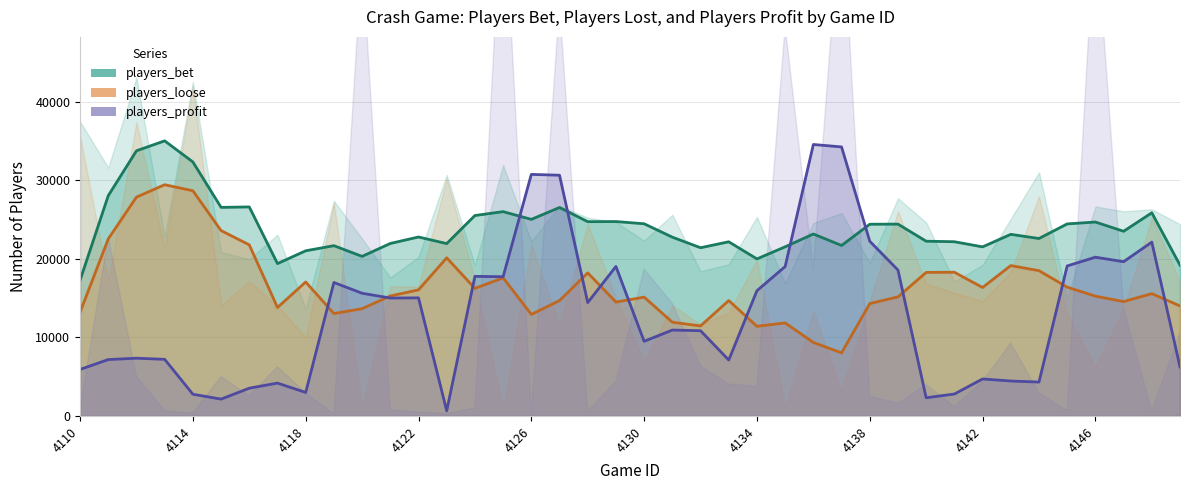

Which series ends up on top after the final intersection of players_loose and players_profit?

players_loose